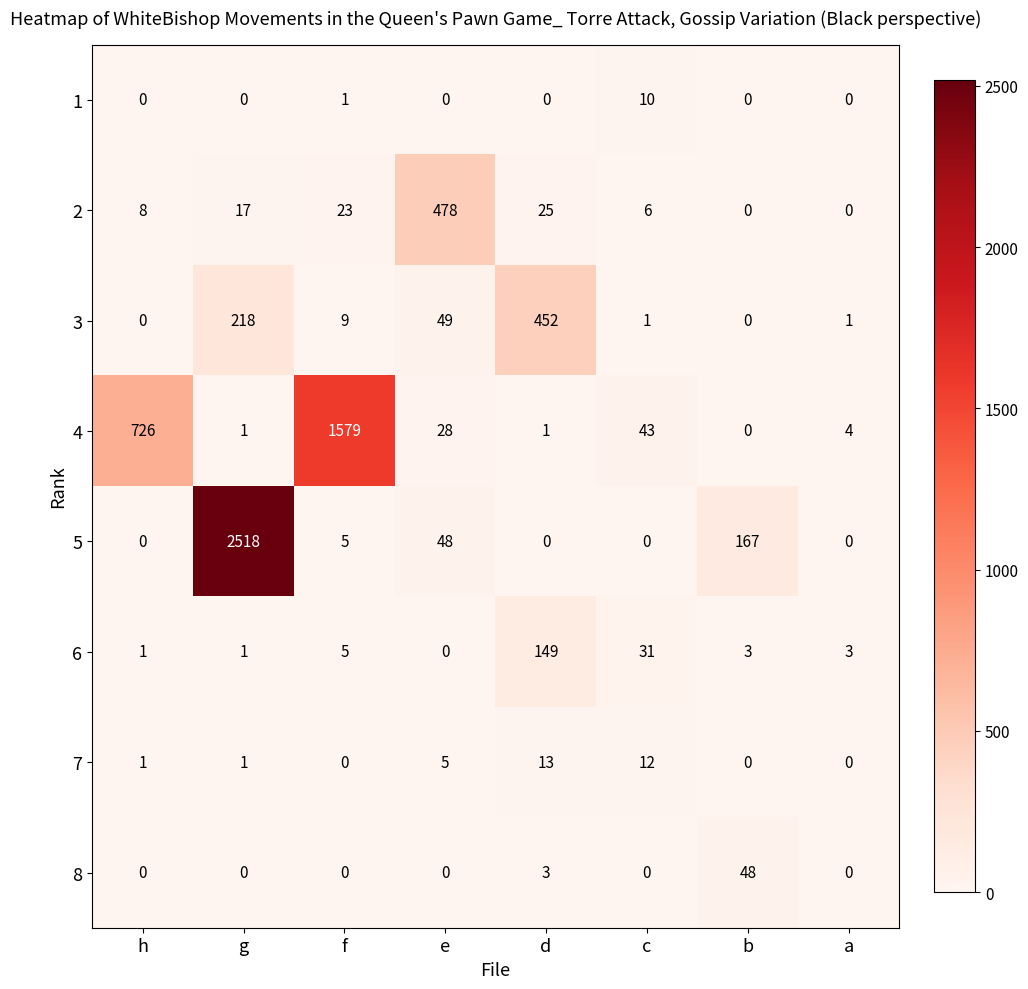

The value of 3 at b is 0. True or false?

True